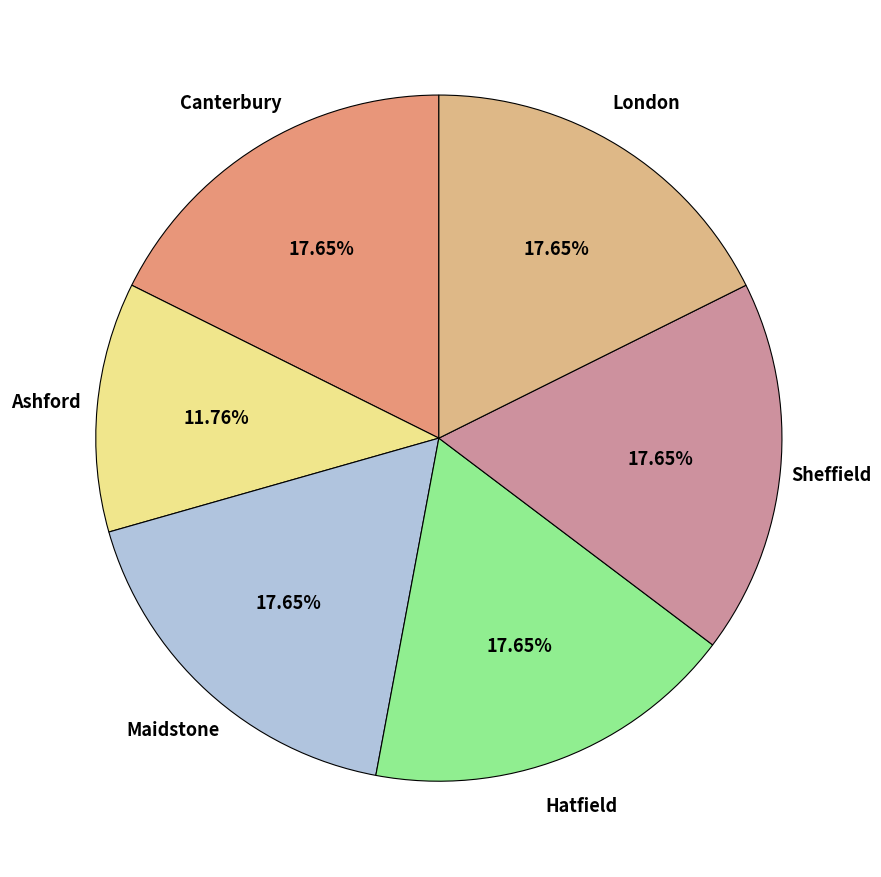

True or false: Ashford accounts for 12% of the total.

True